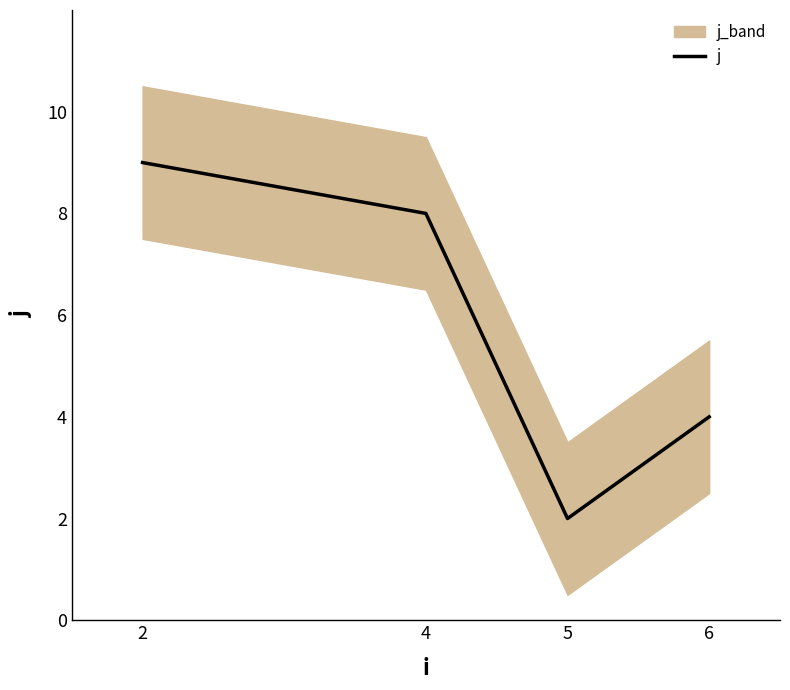

What is the sum of the values at 2 and 4?

17